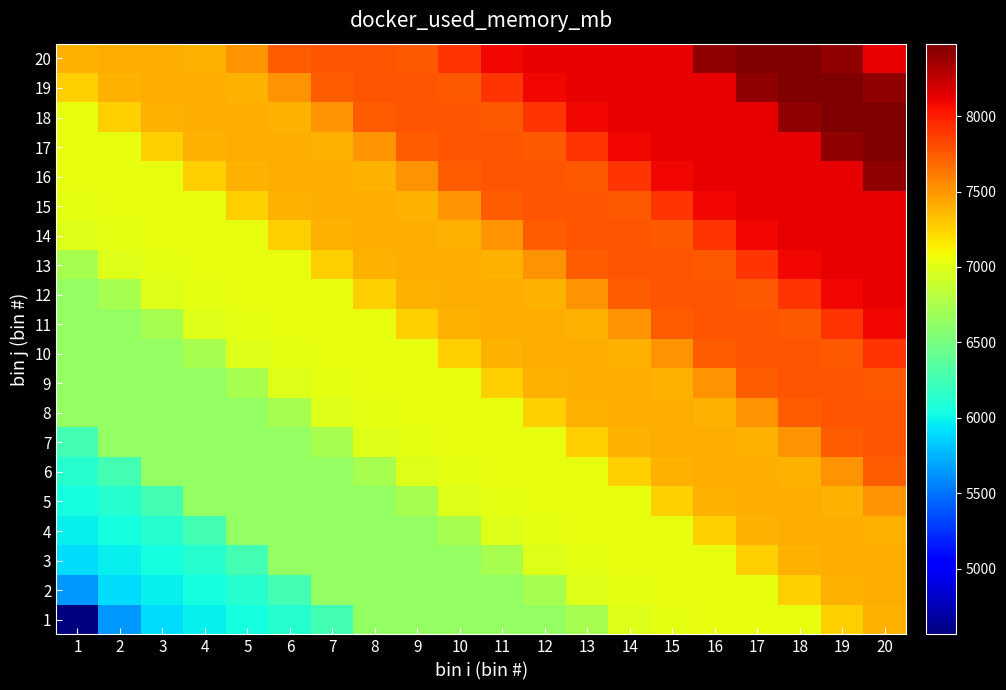

Reading left to right, list all the values displayed in this chart.

1: 1=4563.5	2=5636.8	3=5903.4	4=5975.7	5=6046.9	6=6118.8	7=6252.7	8=6631.9	9=6633.2	10=6636.9	11=6641.1	12=6639.4	13=6731.7	14=6992.3	15=7026.4	16=7030.0	17=7033.8	18=7028.2	19=7261.7	20=7390.7
2: 1=5636.8	2=5903.4	3=5975.7	4=6046.9	5=6118.8	6=6252.7	7=6631.9	8=6633.2	9=6636.9	10=6641.1	11=6639.4	12=6731.7	13=6992.3	14=7026.4	15=7030.0	16=7033.8	17=7028.2	18=7261.7	19=7390.7	20=7394.7
3: 1=5903.4	2=5975.7	3=6046.9	4=6118.8	5=6252.7	6=6631.9	7=6633.2	8=6636.9	9=6641.1	10=6639.4	11=6731.7	12=6992.3	13=7026.4	14=7030.0	15=7033.8	16=7028.2	17=7261.7	18=7390.7	19=7394.7	20=7394.9
4: 1=5975.7	2=6046.9	3=6118.8	4=6252.7	5=6631.9	6=6633.2	7=6636.9	8=6641.1	9=6639.4	10=6731.7	11=6992.3	12=7026.4	13=7030.0	14=7033.8	15=7028.2	16=7261.7	17=7390.7	18=7394.7	19=7394.9	20=7393.7
5: 1=6046.9	2=6118.8	3=6252.7	4=6631.9	5=6633.2	6=6636.9	7=6641.1	8=6639.4	9=6731.7	10=6992.3	11=7026.4	12=7030.0	13=7033.8	14=7028.2	15=7261.7	16=7390.7	17=7394.7	18=7394.9	19=7393.7	20=7516.3
6: 1=6118.8	2=6252.7	3=6631.9	4=6633.2	5=6636.9	6=6641.1	7=6639.4	8=6731.7	9=6992.3	10=7026.4	11=7030.0	12=7033.8	13=7028.2	14=7261.7	15=7390.7	16=7394.7	17=7394.9	18=7393.7	19=7516.3	20=7731.3
7: 1=6252.7	2=6631.9	3=6633.2	4=6636.9	5=6641.1	6=6639.4	7=6731.7	8=6992.3	9=7026.4	10=7030.0	11=7033.8	12=7028.2	13=7261.7	14=7390.7	15=7394.7	16=7394.9	17=7393.7	18=7516.3	19=7731.3	20=7762.2
8: 1=6631.9	2=6633.2	3=6636.9	4=6641.1	5=6639.4	6=6731.7	7=6992.3	8=7026.4	9=7030.0	10=7033.8	11=7028.2	12=7261.7	13=7390.7	14=7394.7	15=7394.9	16=7393.7	17=7516.3	18=7731.3	19=7762.2	20=7762.2
9: 1=6633.2	2=6636.9	3=6641.1	4=6639.4	5=6731.7	6=6992.3	7=7026.4	8=7030.0	9=7033.8	10=7028.2	11=7261.7	12=7390.7	13=7394.7	14=7394.9	15=7393.7	16=7516.3	17=7731.3	18=7762.2	19=7762.2	20=7755.2
10: 1=6636.9	2=6641.1	3=6639.4	4=6731.7	5=6992.3	6=7026.4	7=7030.0	8=7033.8	9=7028.2	10=7261.7	11=7390.7	12=7394.7	13=7394.9	14=7393.7	15=7516.3	16=7731.3	17=7762.2	18=7762.2	19=7755.2	20=7909.7
11: 1=6641.1	2=6639.4	3=6731.7	4=6992.3	5=7026.4	6=7030.0	7=7033.8	8=7028.2	9=7261.7	10=7390.7	11=7394.7	12=7394.9	13=7393.7	14=7516.3	15=7731.3	16=7762.2	17=7762.2	18=7755.2	19=7909.7	20=8091.3
12: 1=6639.4	2=6731.7	3=6992.3	4=7026.4	5=7030.0	6=7033.8	7=7028.2	8=7261.7	9=7390.7	10=7394.7	11=7394.9	12=7393.7	13=7516.3	14=7731.3	15=7762.2	16=7762.2	17=7755.2	18=7909.7	19=8091.3	20=8121.9
13: 1=6731.7	2=6992.3	3=7026.4	4=7030.0	5=7033.8	6=7028.2	7=7261.7	8=7390.7	9=7394.7	10=7394.9	11=7393.7	12=7516.3	13=7731.3	14=7762.2	15=7762.2	16=7755.2	17=7909.7	18=8091.3	19=8121.9	20=8121.9
14: 1=6992.3	2=7026.4	3=7030.0	4=7033.8	5=7028.2	6=7261.7	7=7390.7	8=7394.7	9=7394.9	10=7393.7	11=7516.3	12=7731.3	13=7762.2	14=7762.2	15=7755.2	16=7909.7	17=8091.3	18=8121.9	19=8121.9	20=8122.5
15: 1=7026.4	2=7030.0	3=7033.8	4=7028.2	5=7261.7	6=7390.7	7=7394.7	8=7394.9	9=7393.7	10=7516.3	11=7731.3	12=7762.2	13=7762.2	14=7755.2	15=7909.7	16=8091.3	17=8121.9	18=8121.9	19=8122.5	20=8117.0
16: 1=7030.0	2=7033.8	3=7028.2	4=7261.7	5=7390.7	6=7394.7	7=7394.9	8=7393.7	9=7516.3	10=7731.3	11=7762.2	12=7762.2	13=7755.2	14=7909.7	15=8091.3	16=8121.9	17=8121.9	18=8122.5	19=8117.0	20=8412.4
17: 1=7033.8	2=7028.2	3=7261.7	4=7390.7	5=7394.7	6=7394.9	7=7393.7	8=7516.3	9=7731.3	10=7762.2	11=7762.2	12=7755.2	13=7909.7	14=8091.3	15=8121.9	16=8121.9	17=8122.5	18=8117.0	19=8412.4	20=8480.3
18: 1=7028.2	2=7261.7	3=7390.7	4=7394.7	5=7394.9	6=7393.7	7=7516.3	8=7731.3	9=7762.2	10=7762.2	11=7755.2	12=7909.7	13=8091.3	14=8121.9	15=8121.9	16=8122.5	17=8117.0	18=8412.4	19=8480.3	20=8480.3
19: 1=7261.7	2=7390.7	3=7394.7	4=7394.9	5=7393.7	6=7516.3	7=7731.3	8=7762.2	9=7762.2	10=7755.2	11=7909.7	12=8091.3	13=8121.9	14=8121.9	15=8122.5	16=8117.0	17=8412.4	18=8480.3	19=8480.3	20=8412.4
20: 1=7390.7	2=7394.7	3=7394.9	4=7393.7	5=7516.3	6=7731.3	7=7762.2	8=7762.2	9=7755.2	10=7909.7	11=8091.3	12=8121.9	13=8121.9	14=8122.5	15=8117.0	16=8412.4	17=8480.3	18=8480.3	19=8412.4	20=8117.0